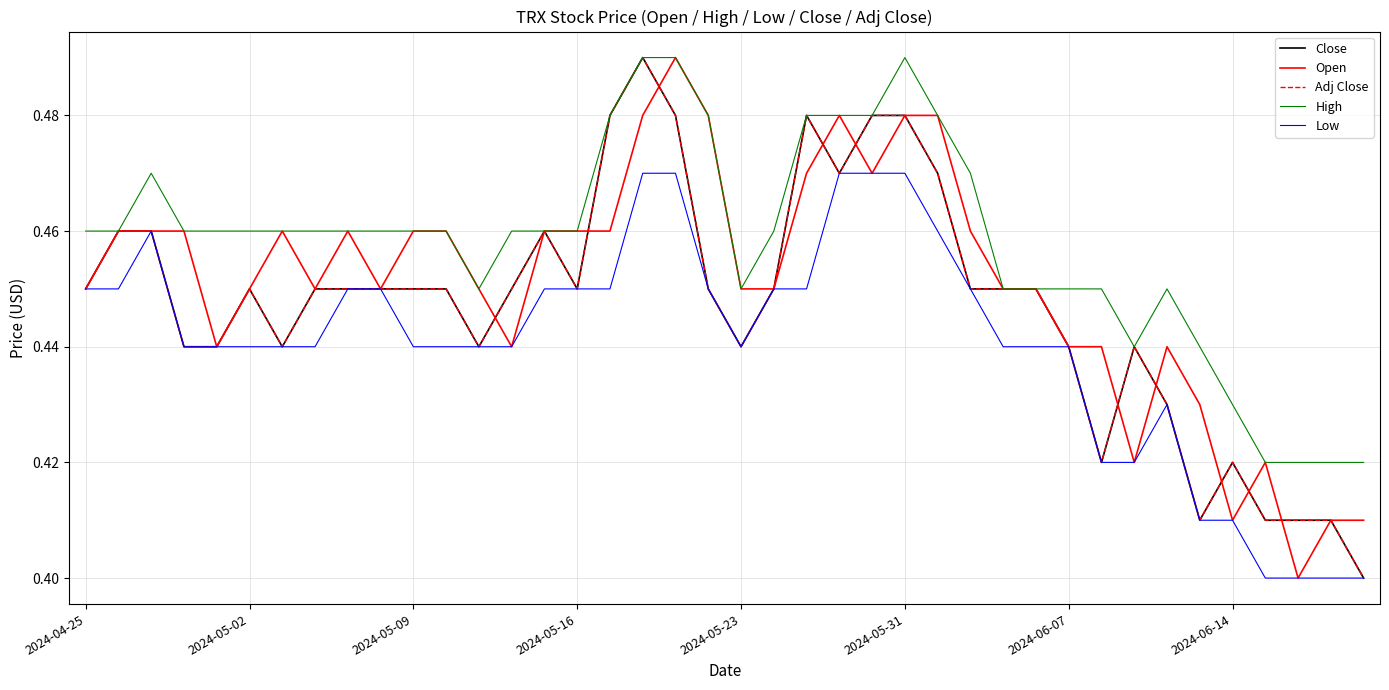

What is the minimum value shown in the chart?

0.4